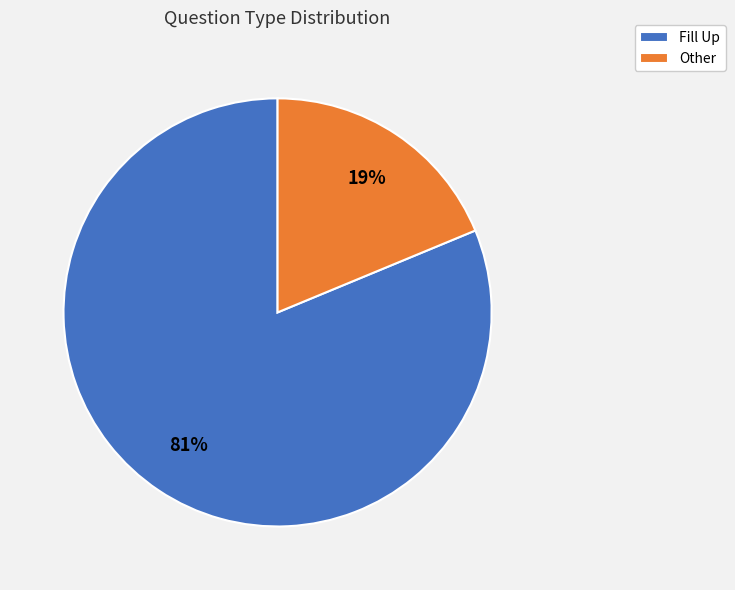

What is the largest slice in the pie chart?

Fill Up